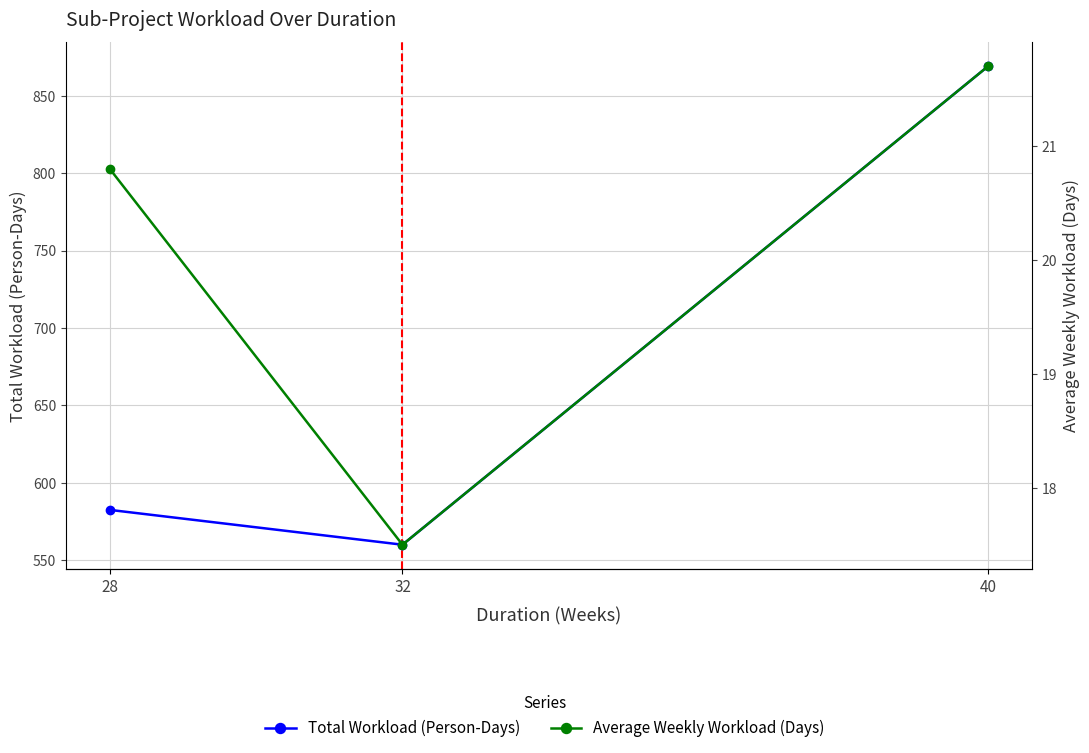

What is the approximate value of Total Workload (Person-Days) at 32?

560.0